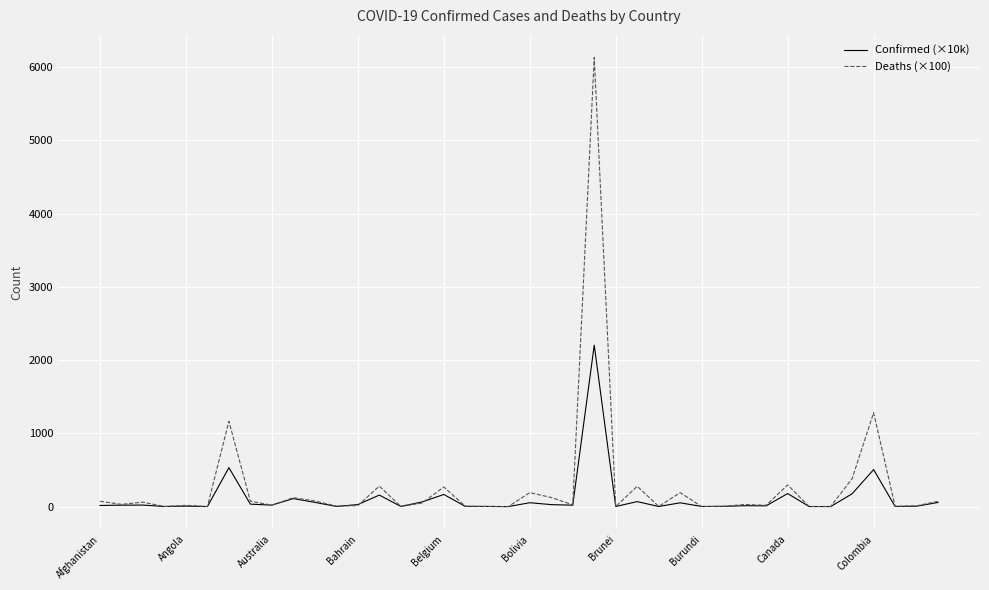

How many lines are shown in the chart?

2